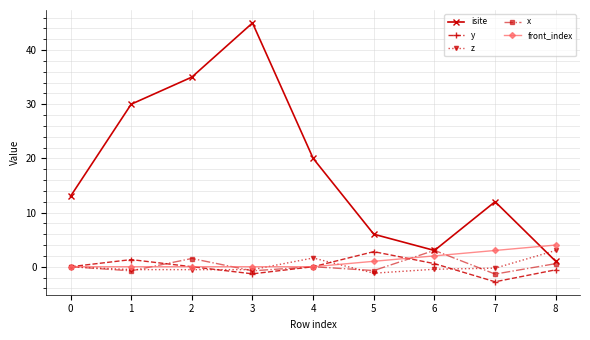

The value of y at 3 is -1.3. True or false?

True